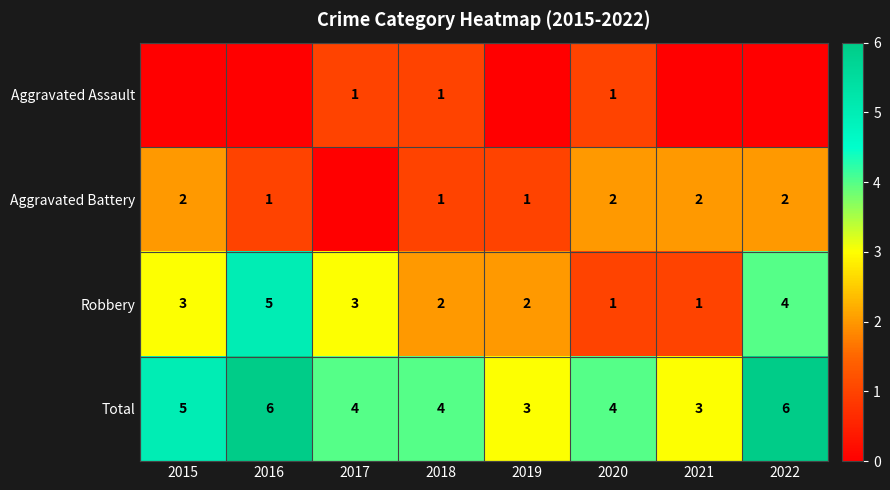

What is the difference between the maximum and second lowest values in the Total series?

3